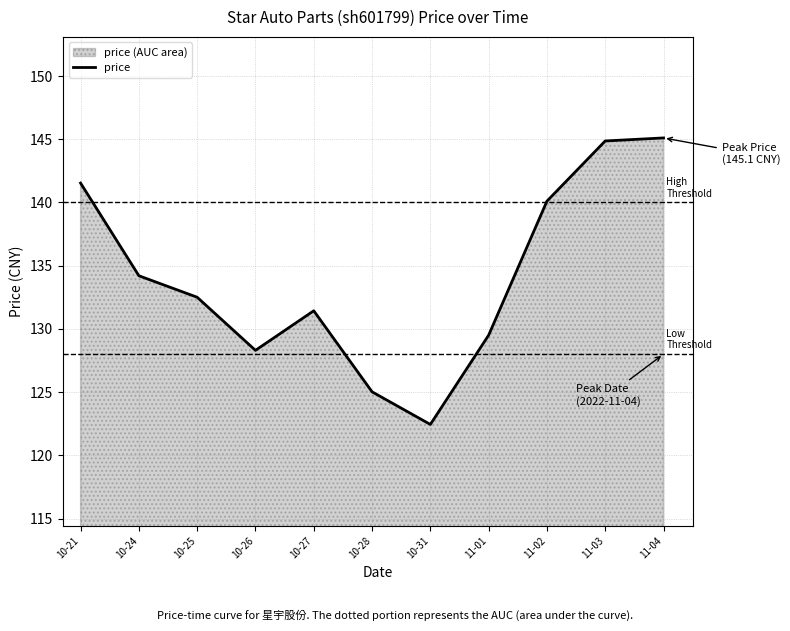

What is the smallest value displayed?

122.4